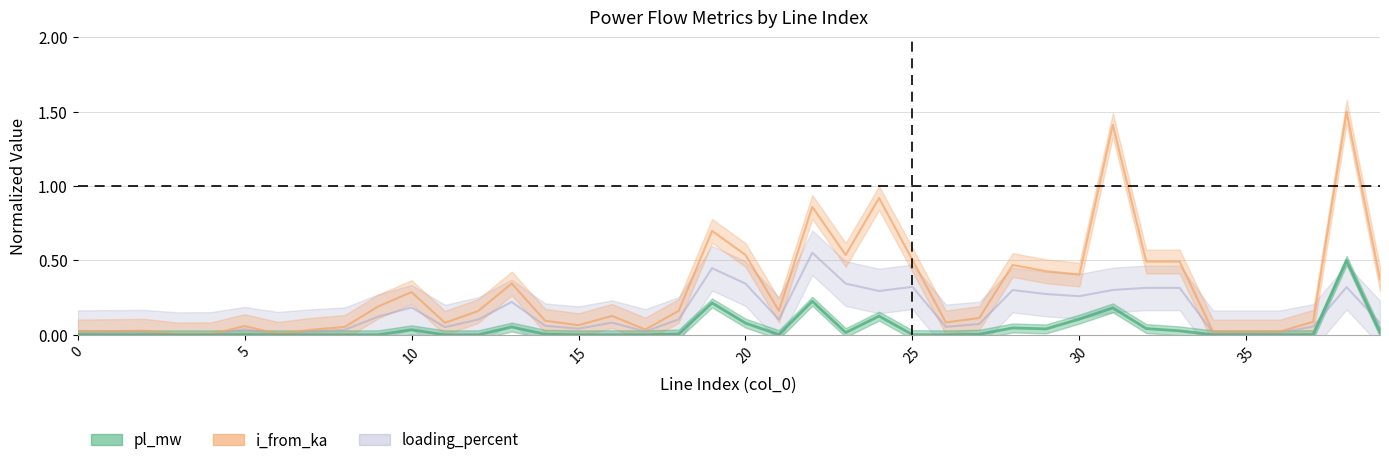

Is this an area chart (filled region under the line)?

No